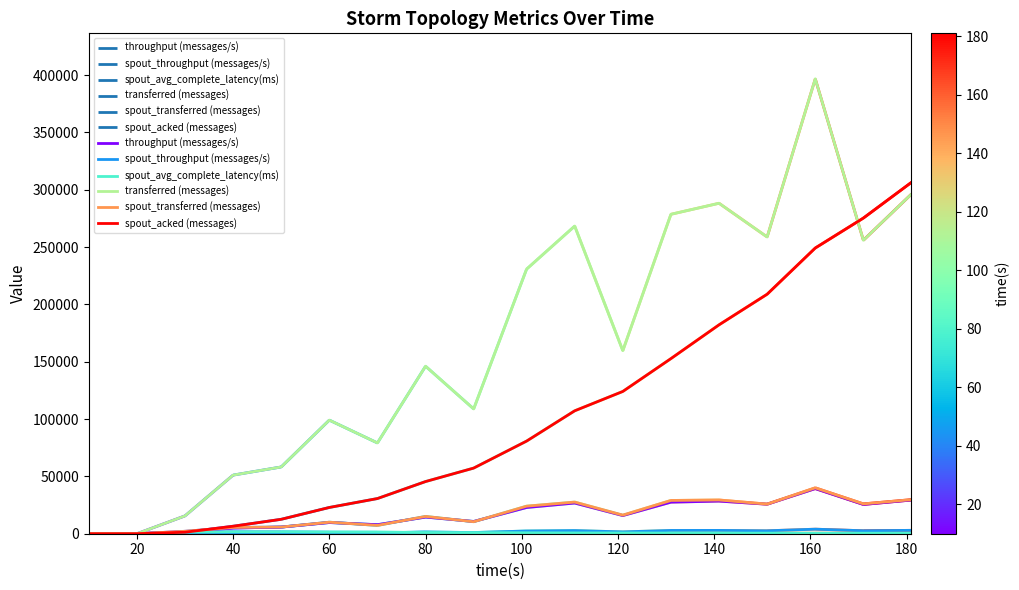

In spout_transferred (messages), how many points are lower than both neighbors (excluding endpoints)?

5